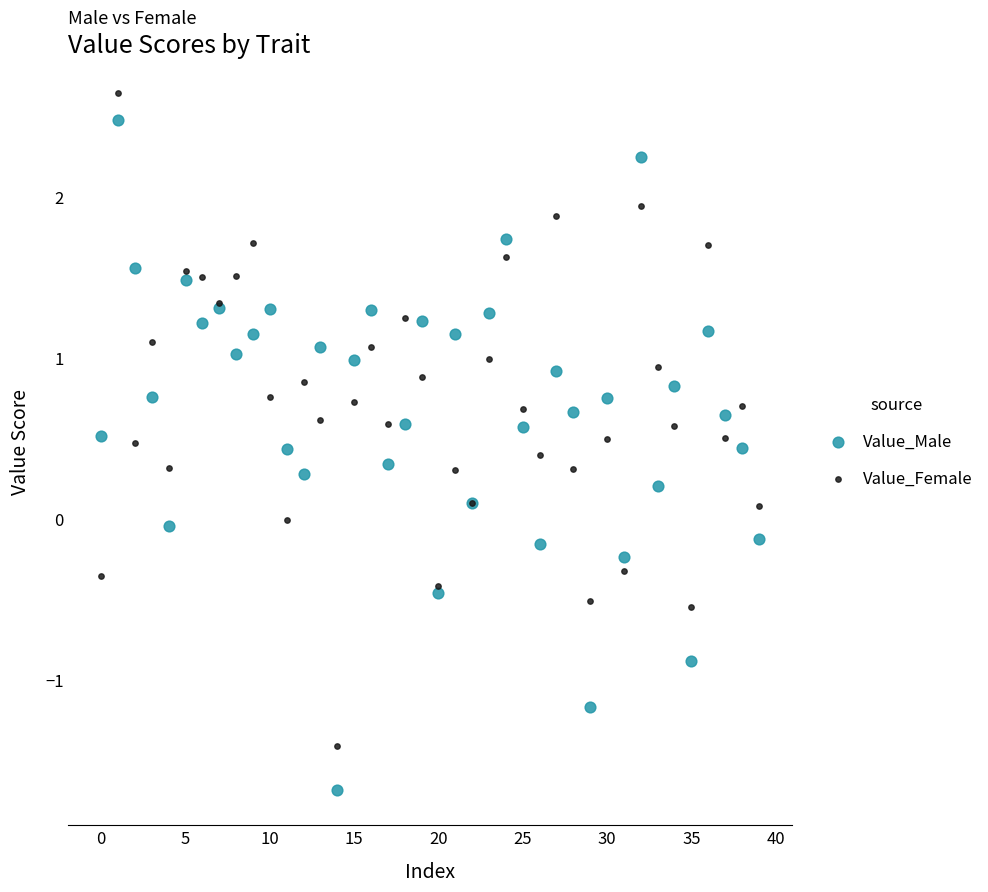

Which series has the largest Y range (max minus min)?

Value_Male